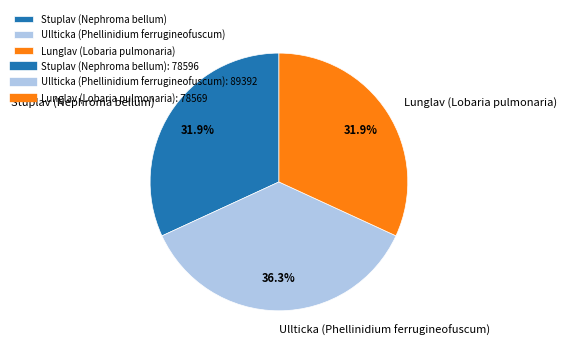

Is Lunglav (Lobaria pulmonaria) the majority of the pie?

No